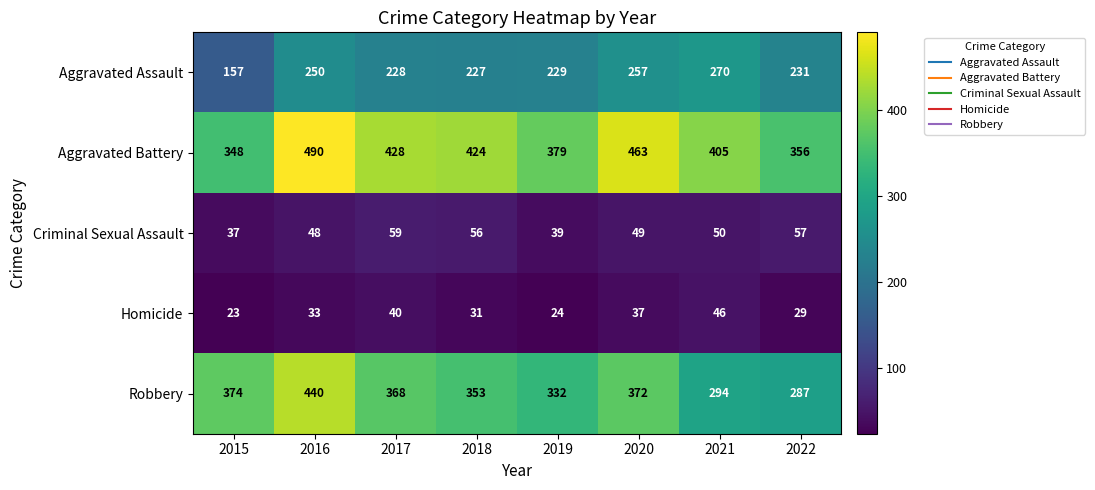

Where does the Criminal Sexual Assault series first go above 50?

2017